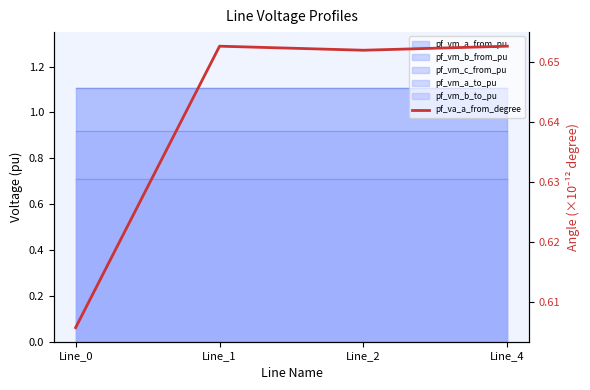

The chart shows a value of 0.7 at Line_1. True or false?

True